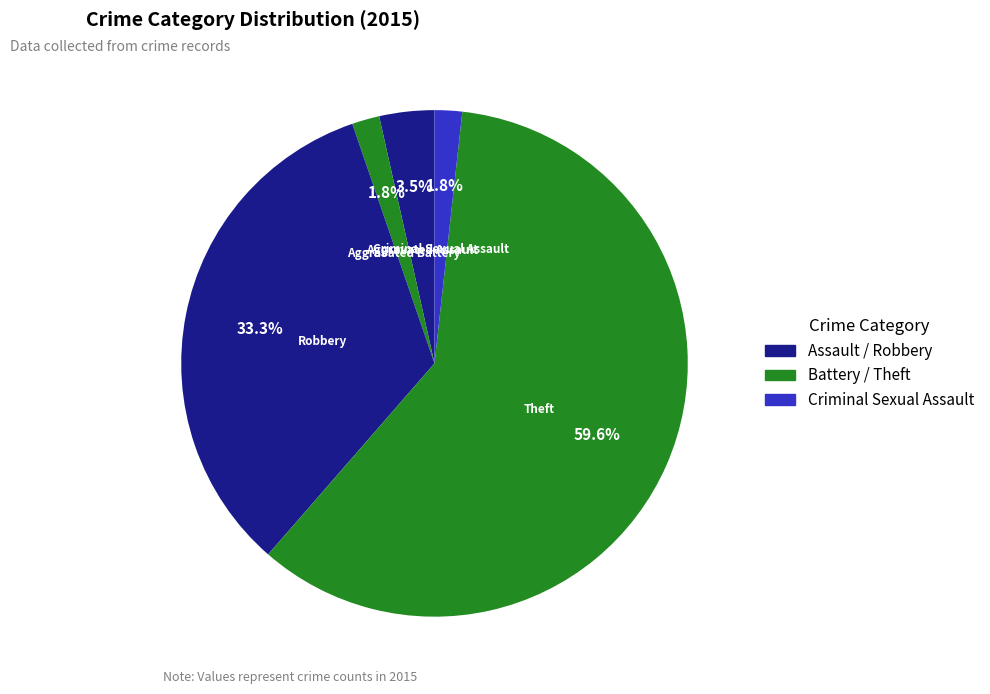

How many slices are in this pie chart?

5